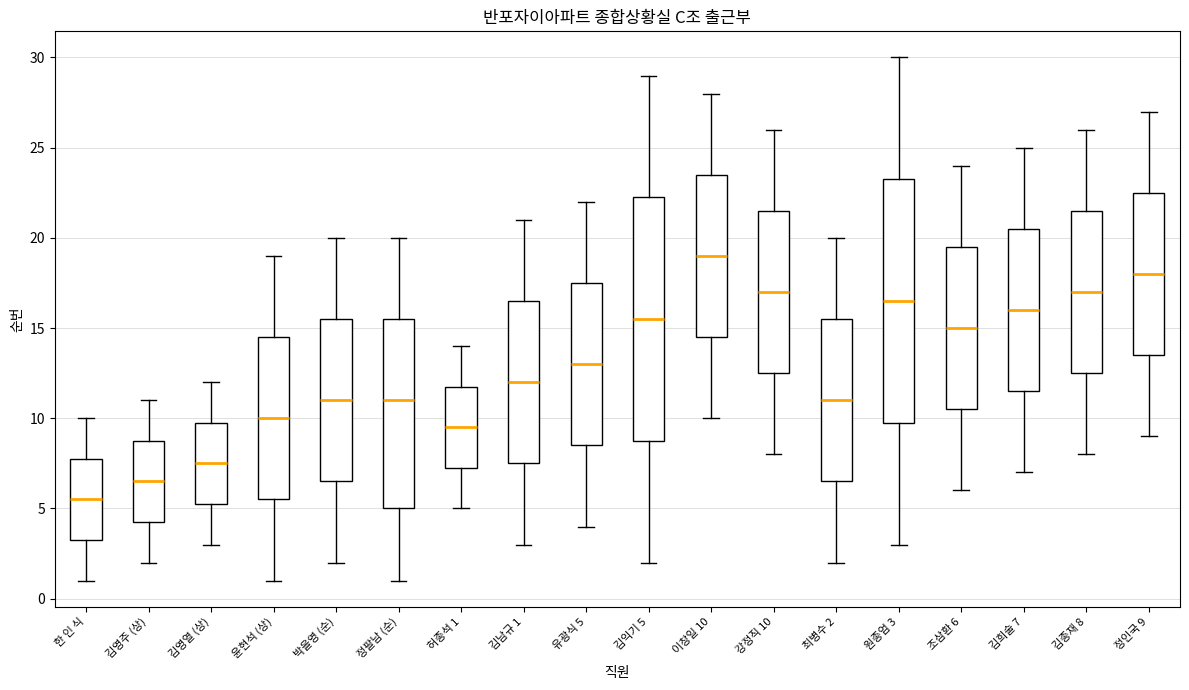

Reading left to right, read every box against the y-axis: the position of its median line, the range the box covers, and the ends of its whiskers. The values are not printed on the chart, so give them approximately, as read against the axis.

한 인 식: median 5.5, box 3.5 to 8.0, whiskers 1.0 to 10.0
김영주 (상): median 6.5, box 4.5 to 9.0, whiskers 2.0 to 11.0
김영열 (상): median 7.5, box 5.5 to 10.0, whiskers 3.0 to 12.0
윤현석 (상): median 10.0, box 5.5 to 14.5, whiskers 1.0 to 19.0
박을영 (순): median 11.0, box 6.5 to 15.5, whiskers 2.0 to 20.0
정팔남 (순): median 11.0, box 5.0 to 15.5, whiskers 1.0 to 20.0
허종석 1: median 9.5, box 7.5 to 12.0, whiskers 5.0 to 14.0
김남규 1: median 12.0, box 7.5 to 16.5, whiskers 3.0 to 21.0
유광식 5: median 13.0, box 8.5 to 17.5, whiskers 4.0 to 22.0
김익기 5: median 15.5, box 9.0 to 22.5, whiskers 2.0 to 29.0
이창일 10: median 19.0, box 14.5 to 23.5, whiskers 10.0 to 28.0
강정직 10: median 17.0, box 12.5 to 21.5, whiskers 8.0 to 26.0
최병수 2: median 11.0, box 6.5 to 15.5, whiskers 2.0 to 20.0
원종엄 3: median 16.5, box 10.0 to 23.5, whiskers 3.0 to 30.0
조삼환 6: median 15.0, box 10.5 to 19.5, whiskers 6.0 to 24.0
김희술 7: median 16.0, box 11.5 to 20.5, whiskers 7.0 to 25.0
김종재 8: median 17.0, box 12.5 to 21.5, whiskers 8.0 to 26.0
정인국 9: median 18.0, box 13.5 to 22.5, whiskers 9.0 to 27.0